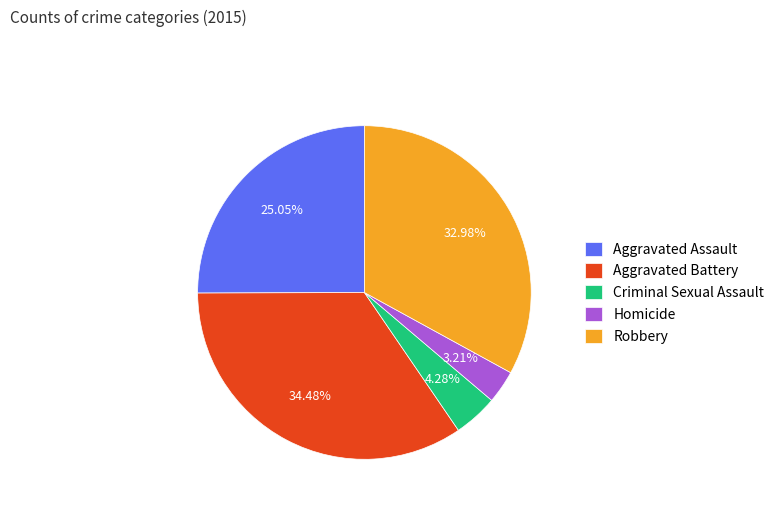

To the nearest percent, what portion does Aggravated Assault represent?

25%